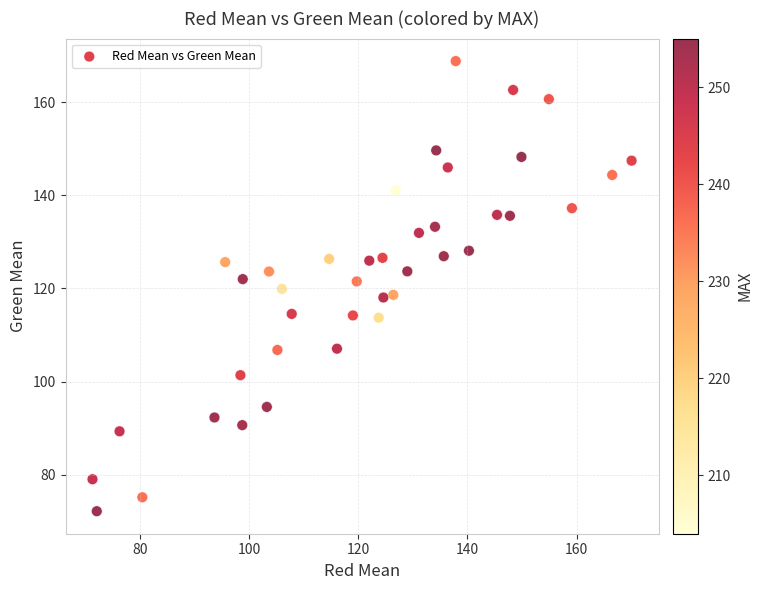

What is the range of Y values (max minus min)?

96.6